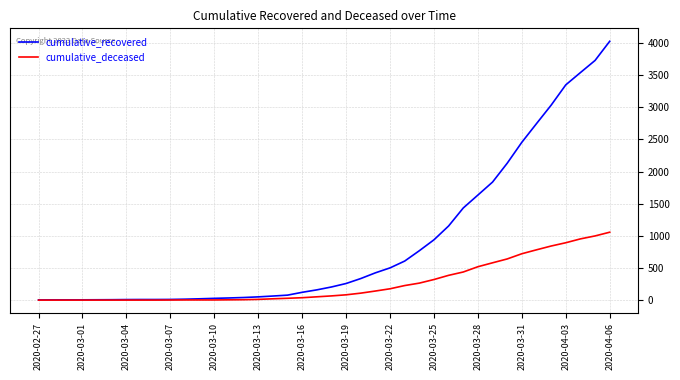

List the series in order of their overall mean, lowest first.

cumulative_deceased, cumulative_recovered